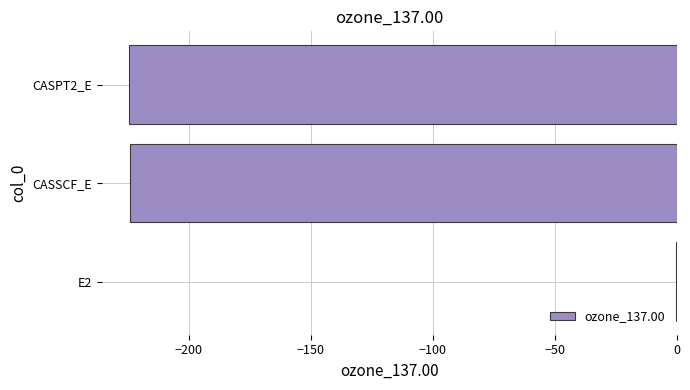

What is the sum of all values?

-448.9